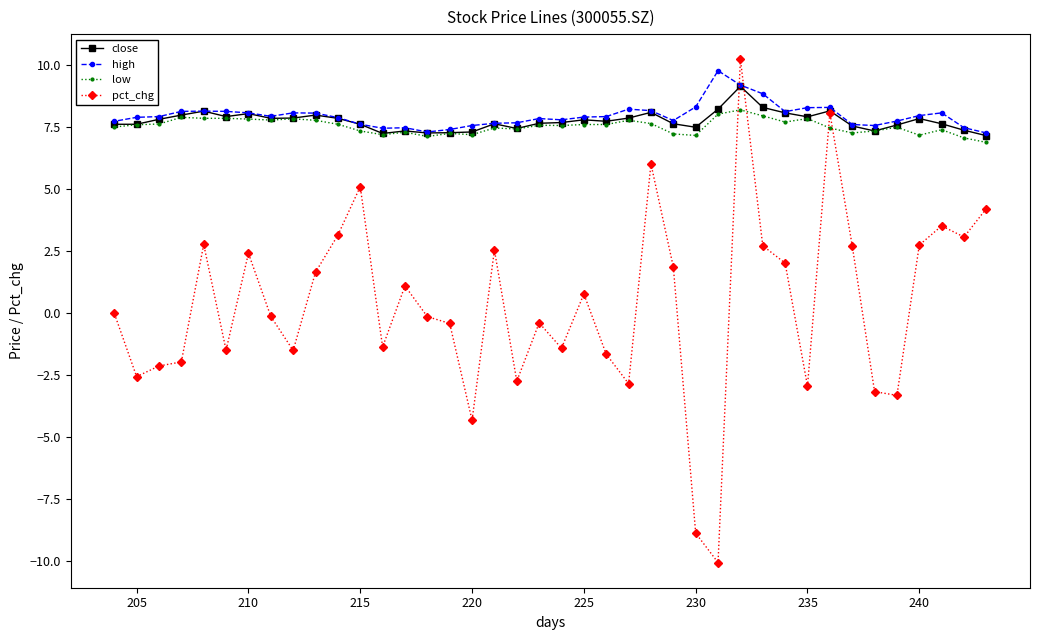

How many categories are shown in the chart?

40